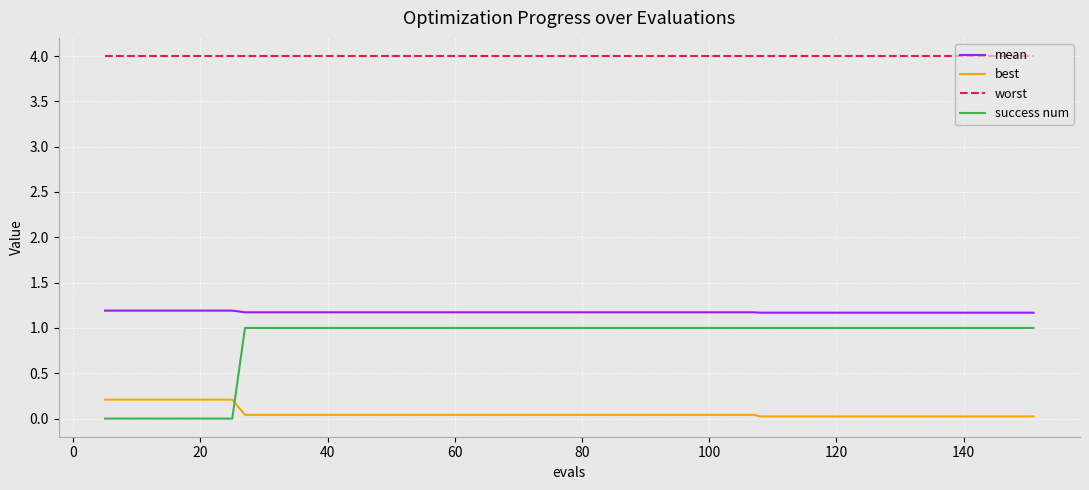

True or false: worst and mean intersect in this chart.

False